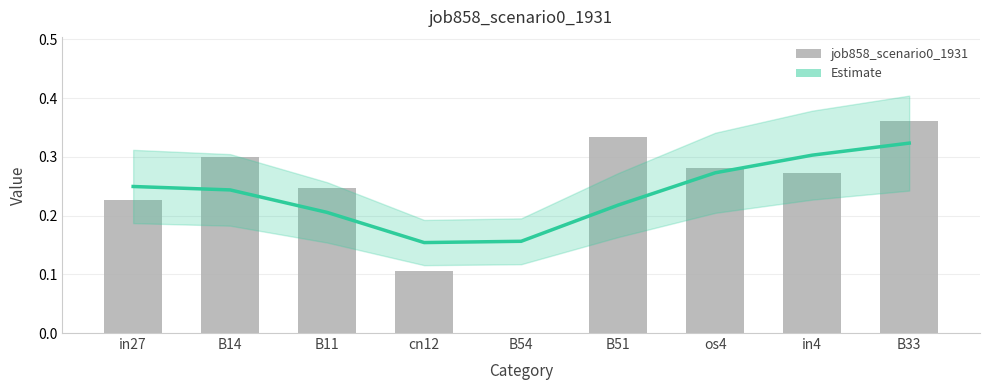

Is it true that the value at B54 is 0.0?

True